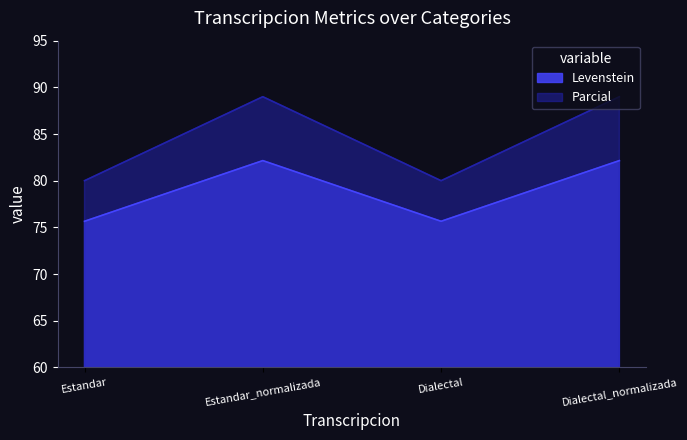

Which series has the largest range (max minus min)?

Parcial